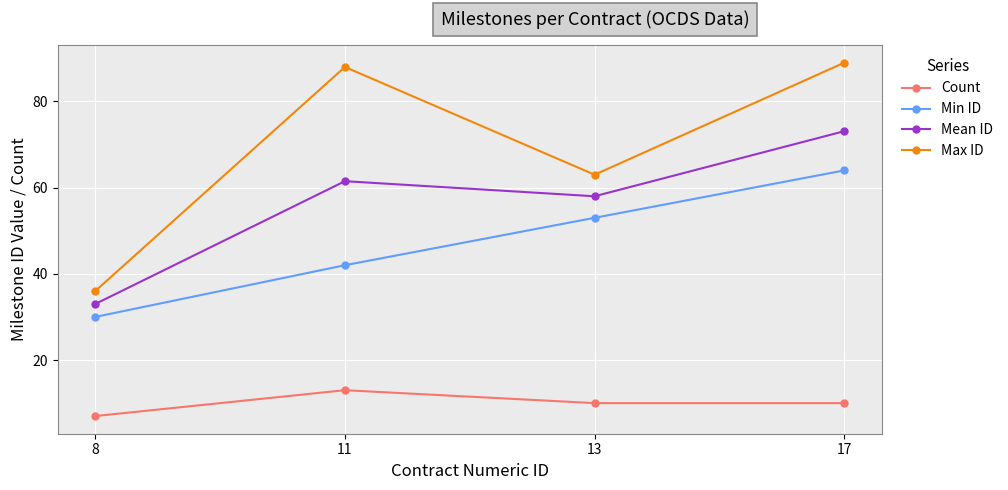

The Max ID series shows 36.0 at 8. True or false?

True